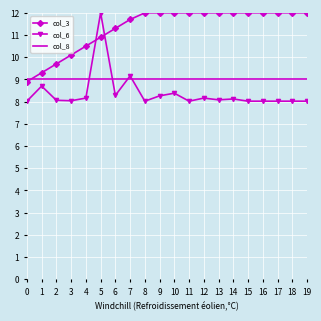

True or false: col_3 has a value of 12.0 at 19.

True